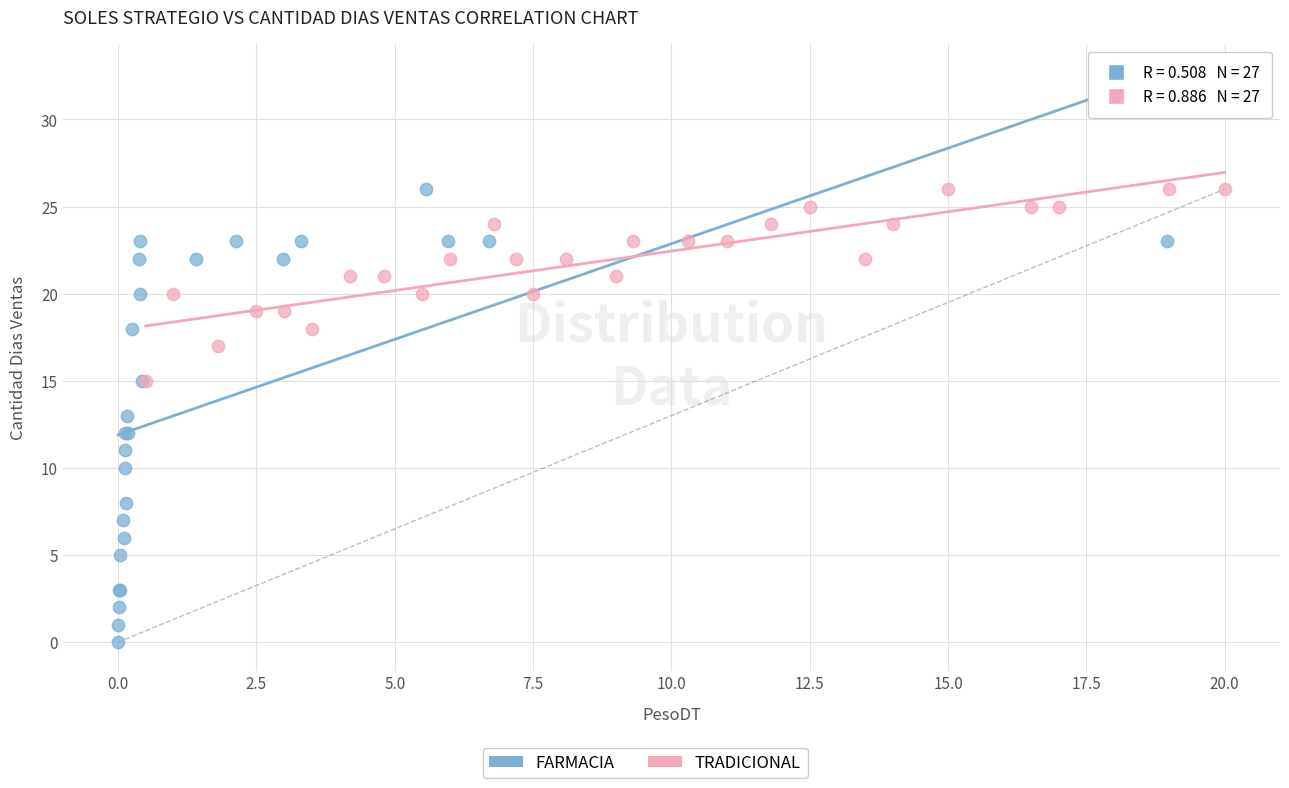

Which series reaches the minimum Y coordinate?

FARMACIA